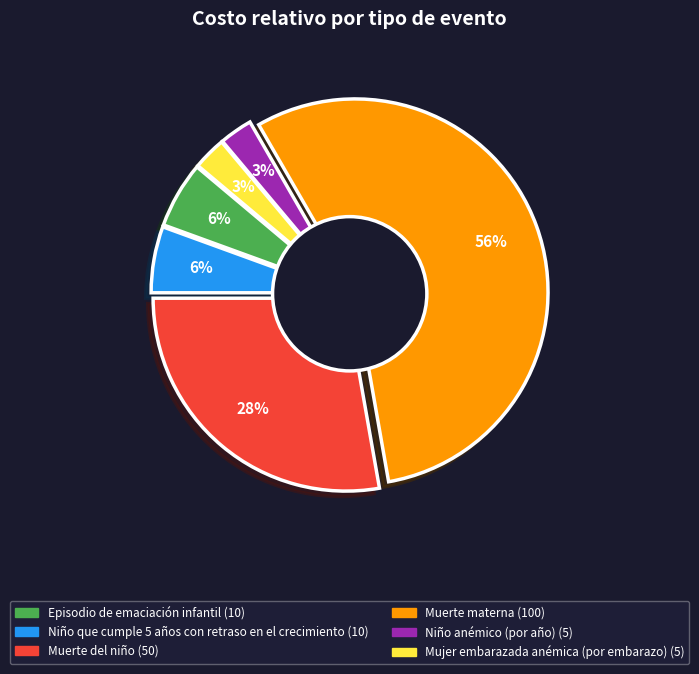

Is it true that Niño anémico (por año) is 1% of the pie?

False